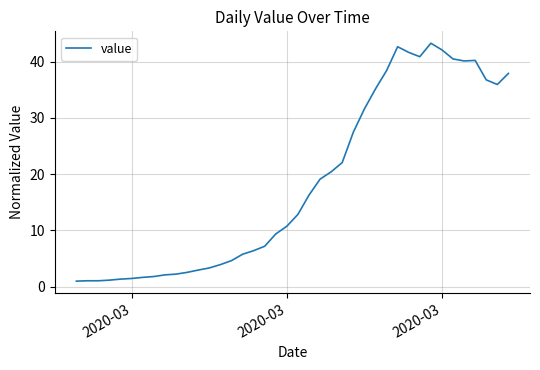

What is the minimum value shown in the chart?

1.0